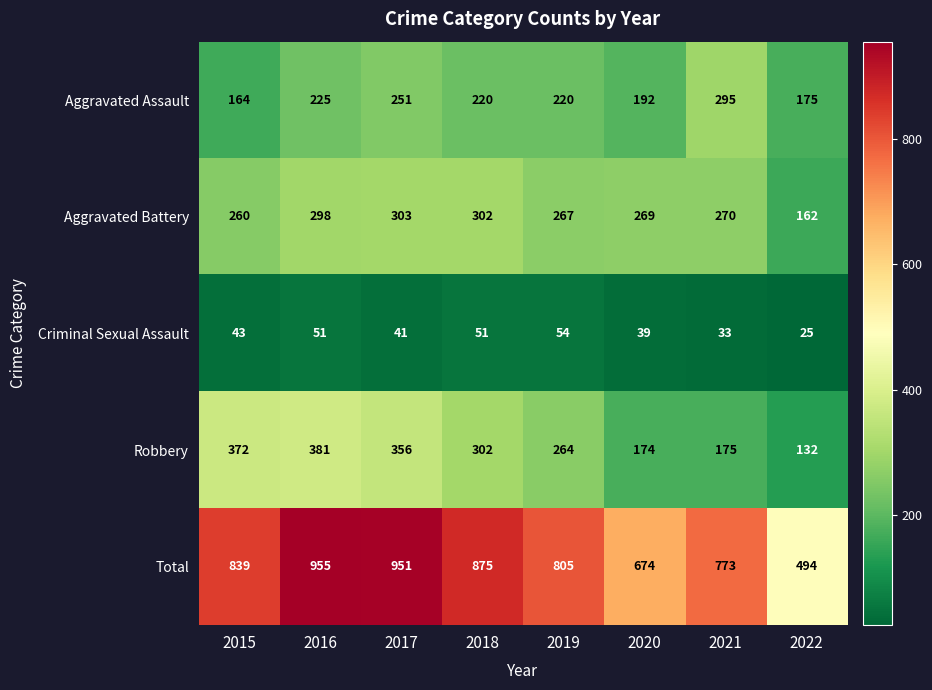

Rank the series by their maximum value, from lowest to highest.

Criminal Sexual Assault, Aggravated Assault, Aggravated Battery, Robbery, Total